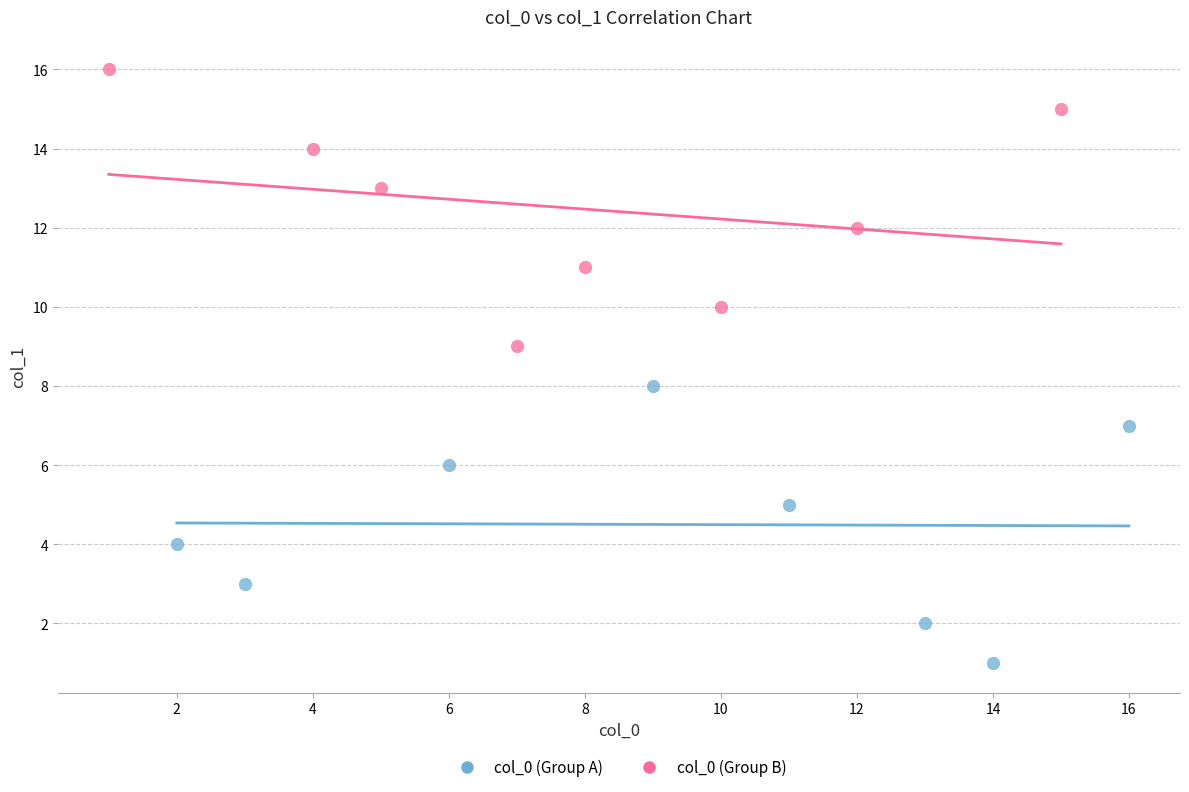

Which series contains the highest Y value?

col_0 (Group B)